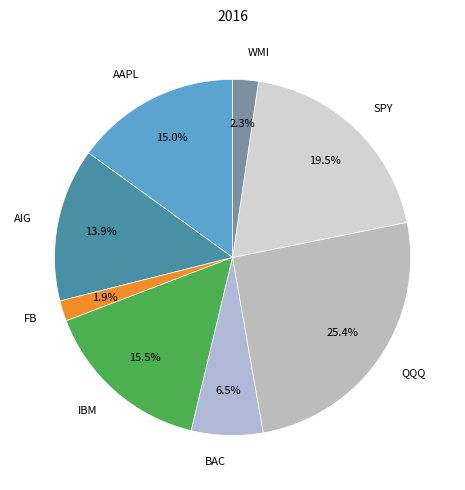

Approximately how many times larger is the value at SPY compared to BAC?

3.0